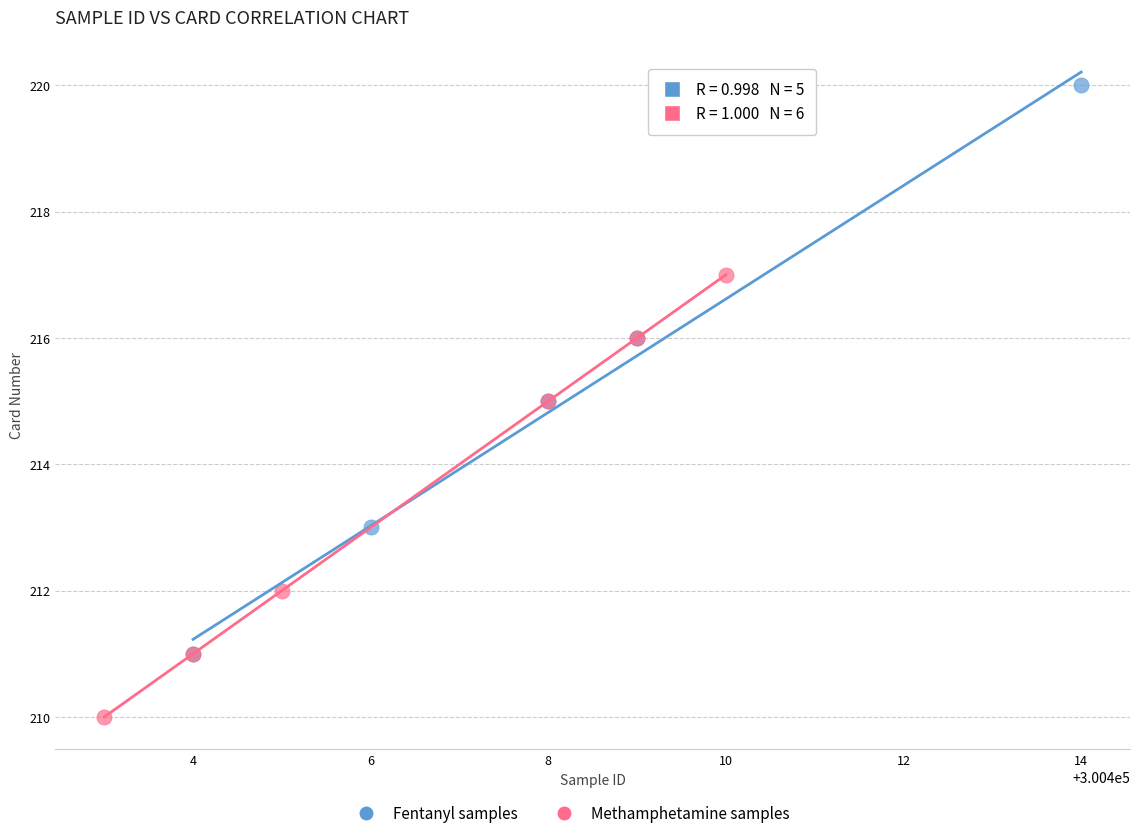

Which series contains the highest Y value?

Fentanyl samples